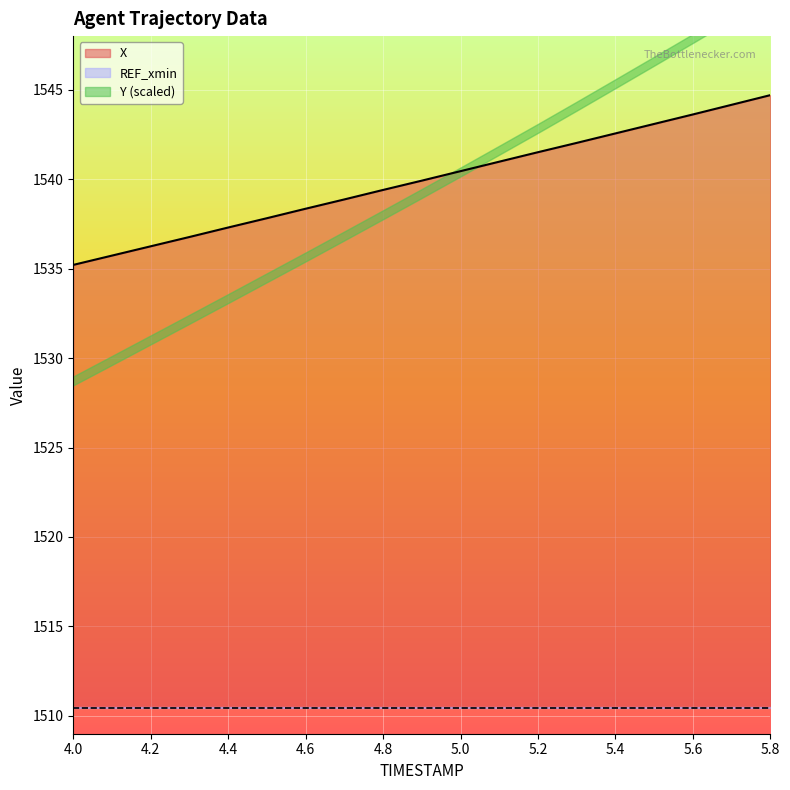

How many data points in Y are less than 236?

5